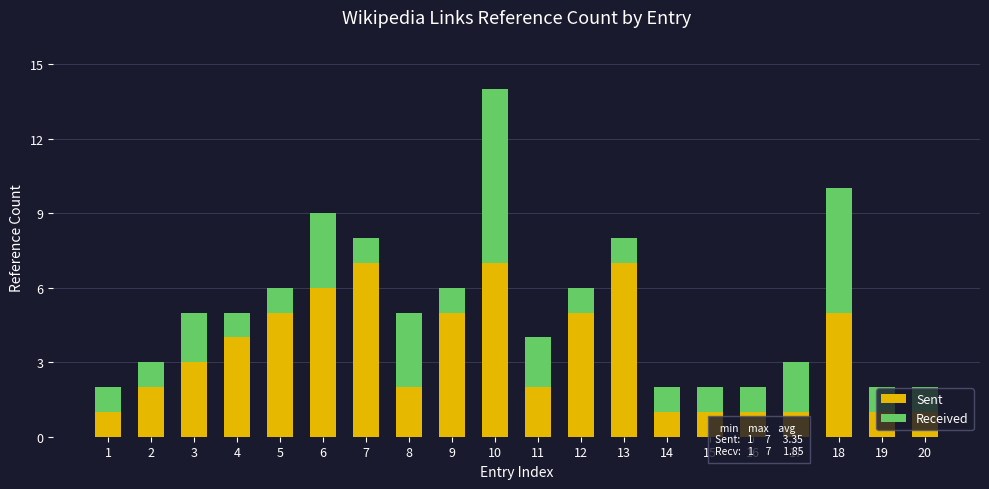

At which category is the sum across all series the highest?

10